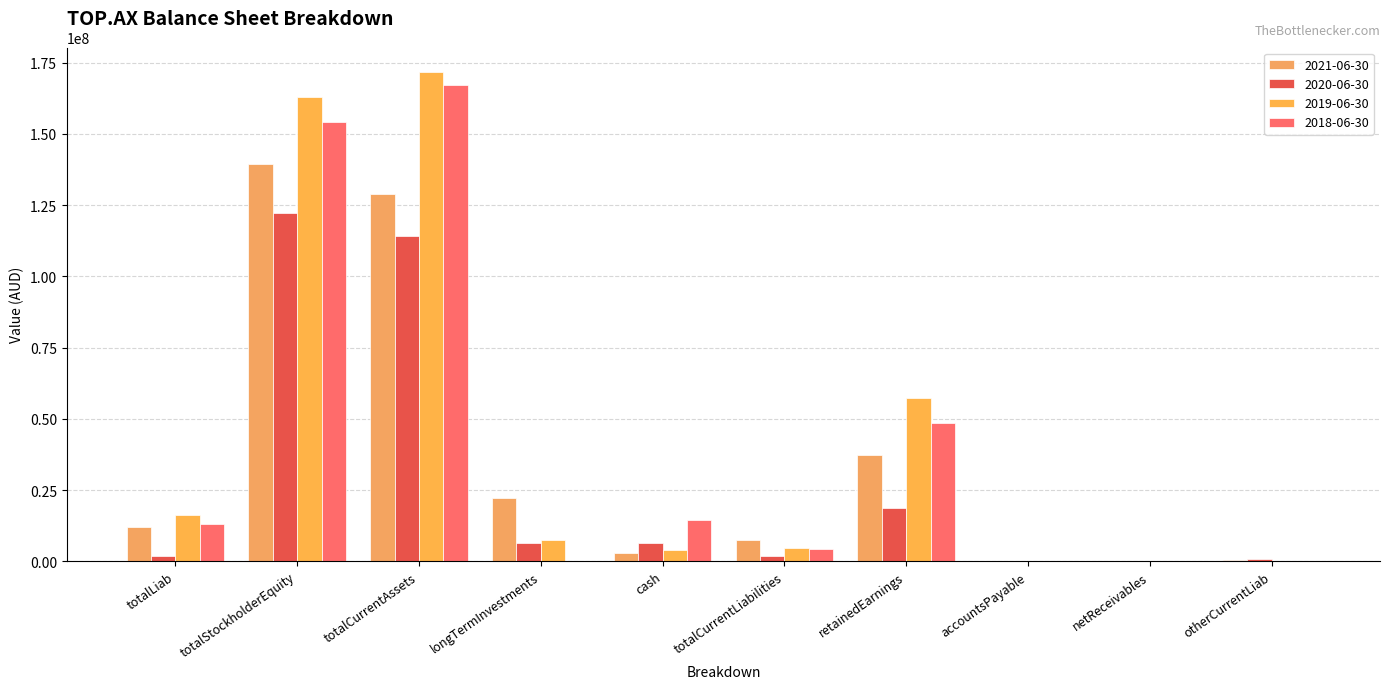

Reading left to right, list all the values displayed in this chart.

2021-06-30: totalLiab=11877969	totalStockholderEquity=139488491	totalCurrentAssets=129051872	longTermInvestments=22314588	cash=2710406	totalCurrentLiabilities=7606882	retainedEarnings=37132457	accountsPayable=94394	netReceivables=670	otherCurrentLiab=531664
2020-06-30: totalLiab=1807623	totalStockholderEquity=122093889	totalCurrentAssets=114219956	longTermInvestments=6375000	cash=6561555	totalCurrentLiabilities=1807623	retainedEarnings=18724200	accountsPayable=107758	netReceivables=106540	otherCurrentLiab=747372
2019-06-30: totalLiab=16261316	totalStockholderEquity=163017662	totalCurrentAssets=171778978	longTermInvestments=7500000	cash=3774665	totalCurrentLiabilities=4741196	retainedEarnings=57432286	accountsPayable=153152	netReceivables=1114	otherCurrentLiab=118807
2018-06-30: totalLiab=12928052	totalStockholderEquity=154148545	totalCurrentAssets=167076597	longTermInvestments=0	cash=14589511	totalCurrentLiabilities=4372226	retainedEarnings=48563169	accountsPayable=173165	netReceivables=54191	otherCurrentLiab=64000